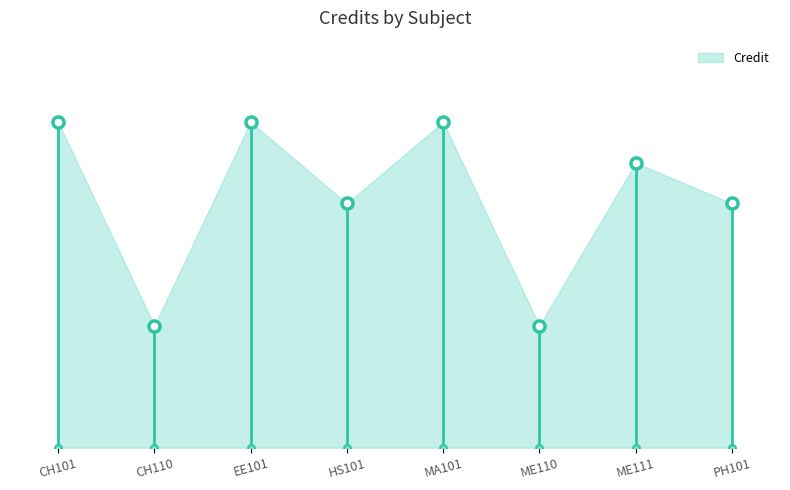

At which category does the data reach its first local peak?

EE101